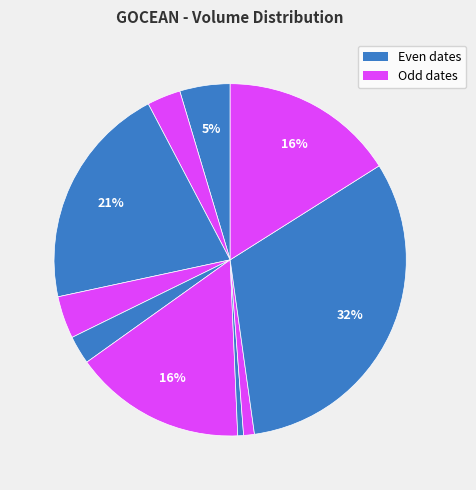

To the nearest percent, what is the difference between the largest and smallest slice percentages?

31%